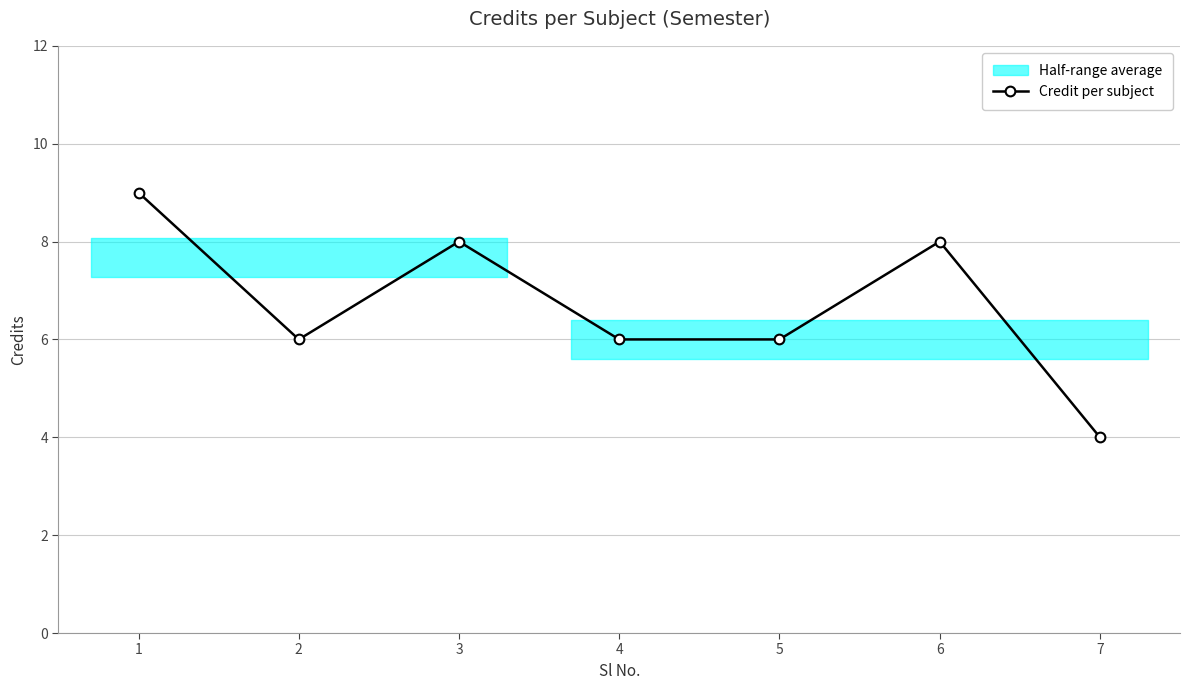

What is the value of the 2nd point from the left?

6